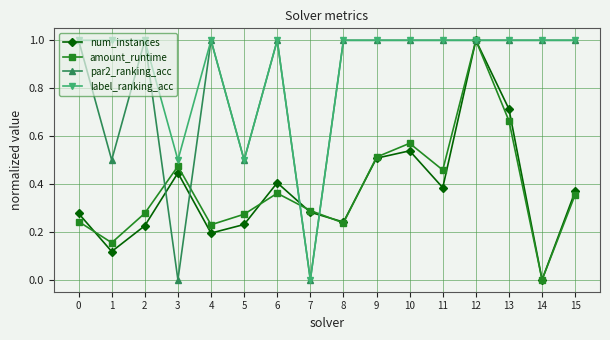

What are all the series names shown in the legend?

num_instances, amount_runtime, par2_ranking_acc, label_ranking_acc